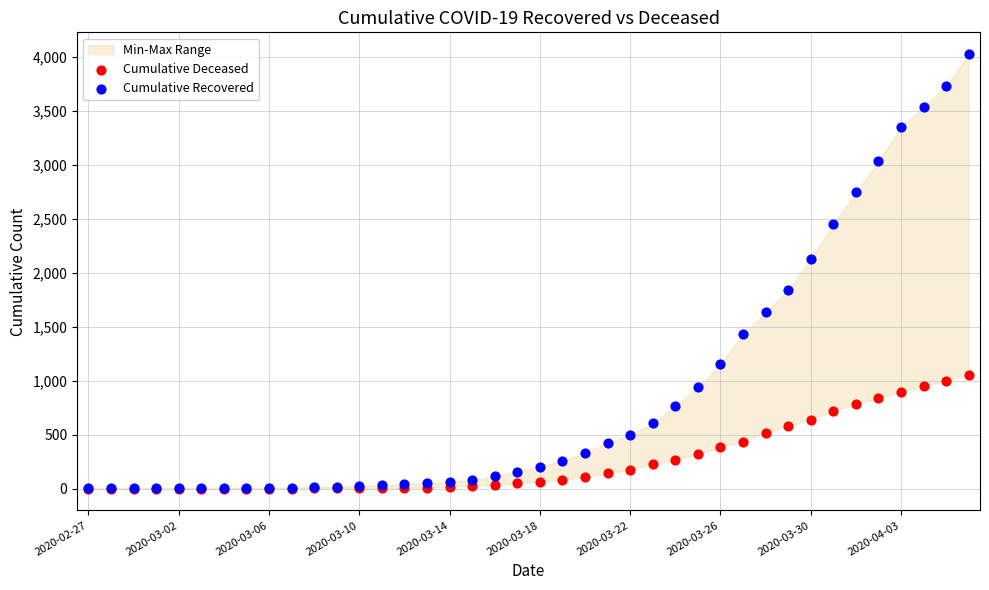

Across all series, what Y value is closest to 2014?

2130